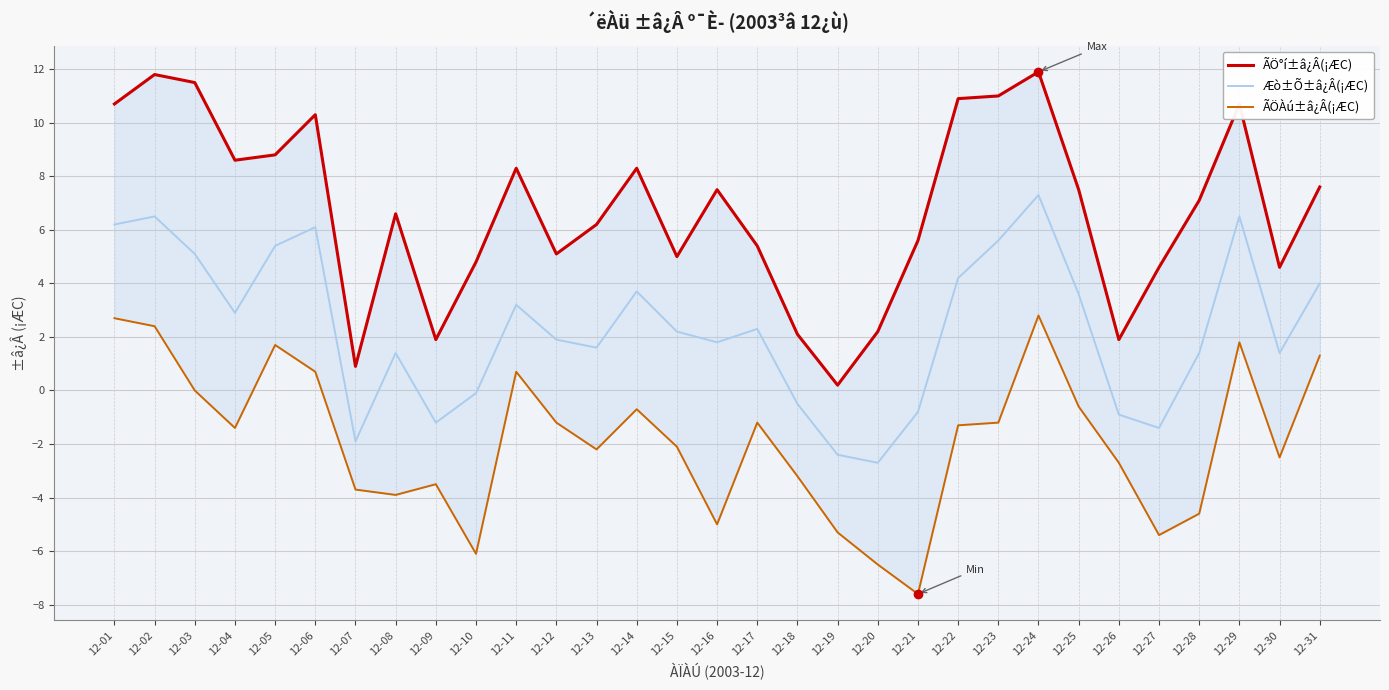

Is it true that ÃÖ°í±â¿Â(¡ÆC) equals 0.8 at 12-18?

False